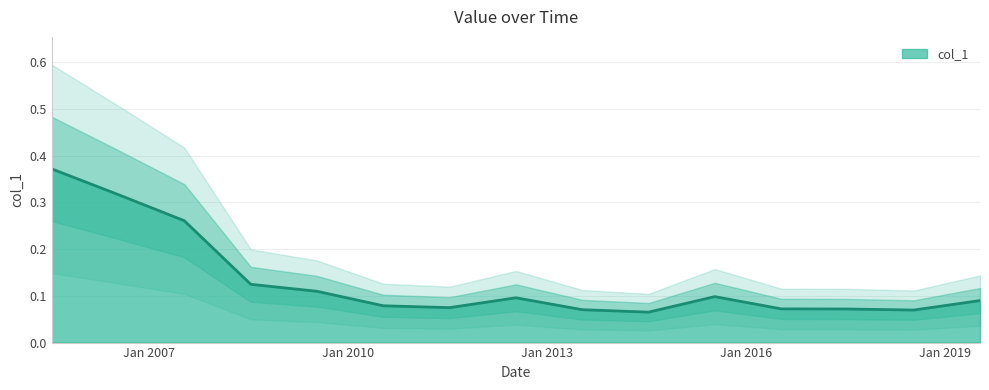

The chart shows a value of 0.1 at 2016-07-15. True or false?

False